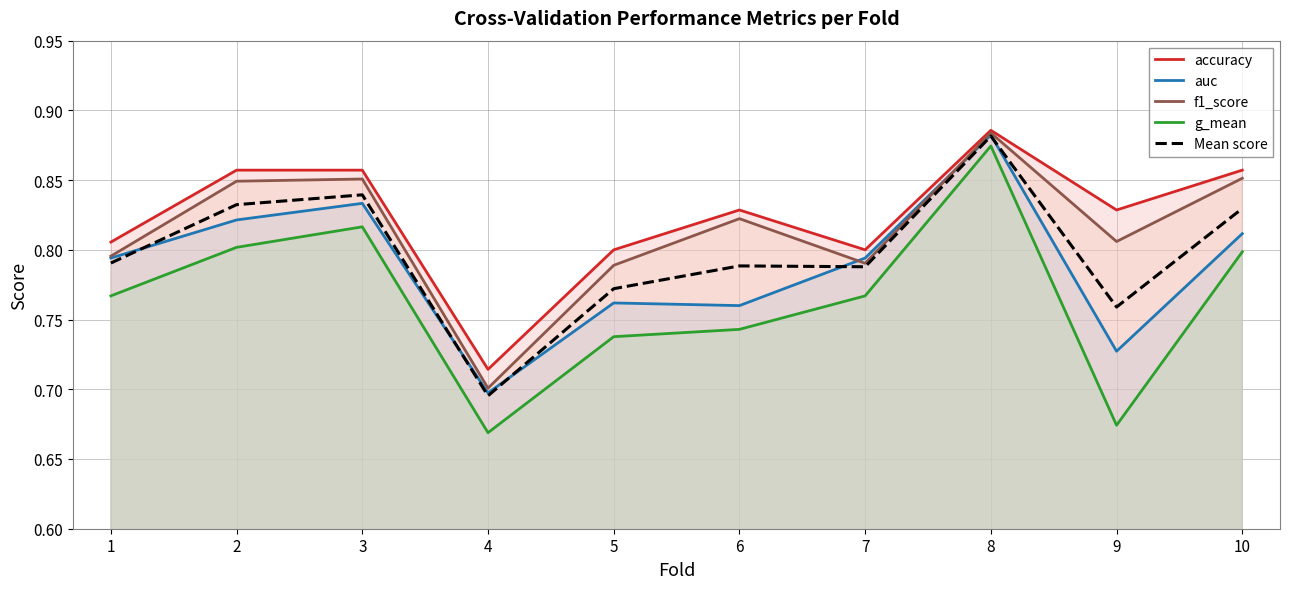

The g_mean series shows 0.8 at 2. True or false?

True